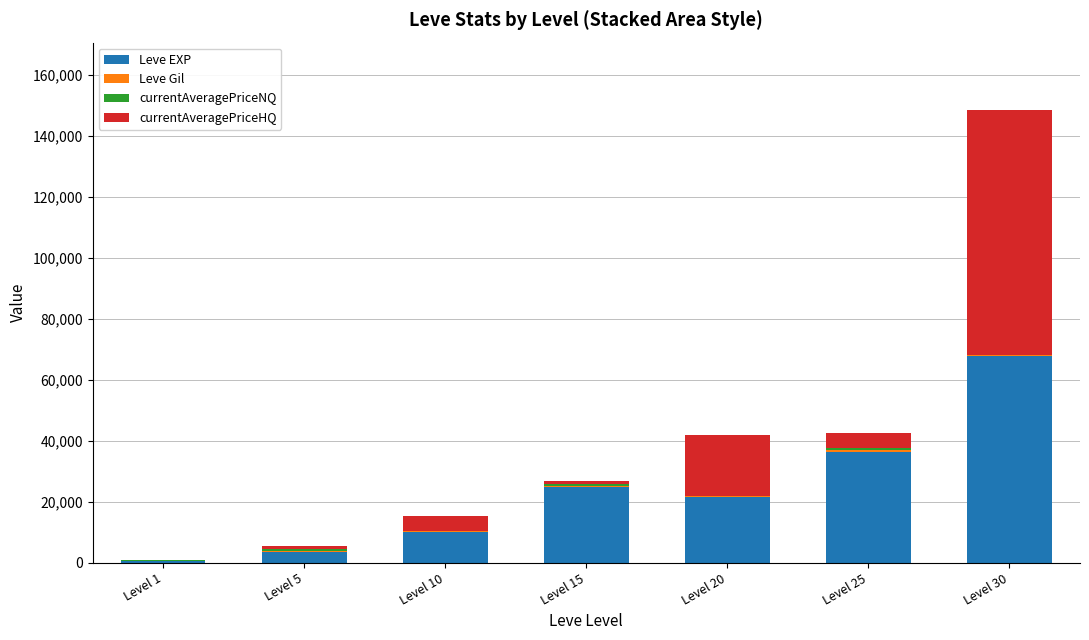

Which category has the highest value in the Leve EXP series?

Level 30